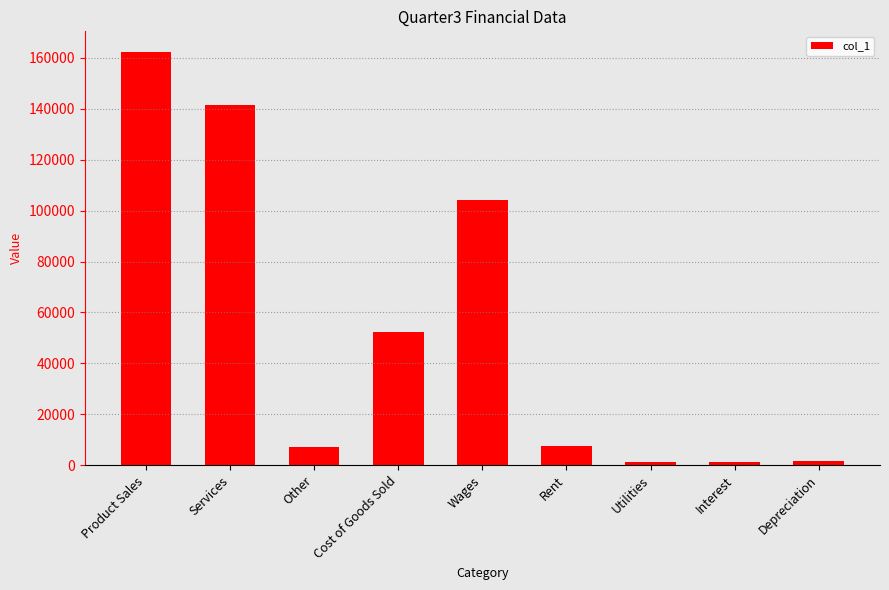

What is the sum of all values?

479058